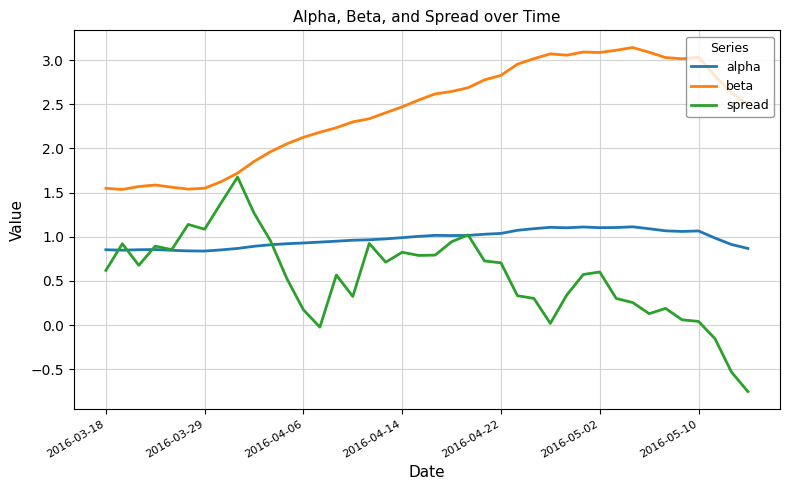

Which series has the largest total across all categories?

beta